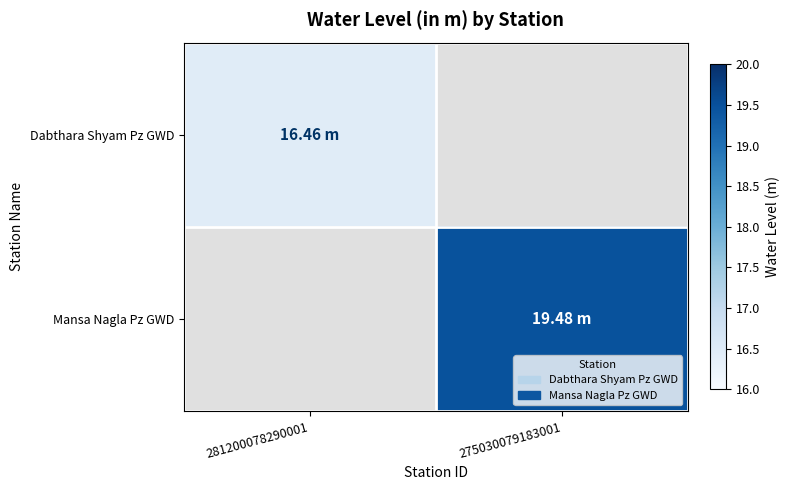

List the series in order of their peak value, lowest first.

Dabthara Shyam Pz GWD, Mansa Nagla Pz GWD